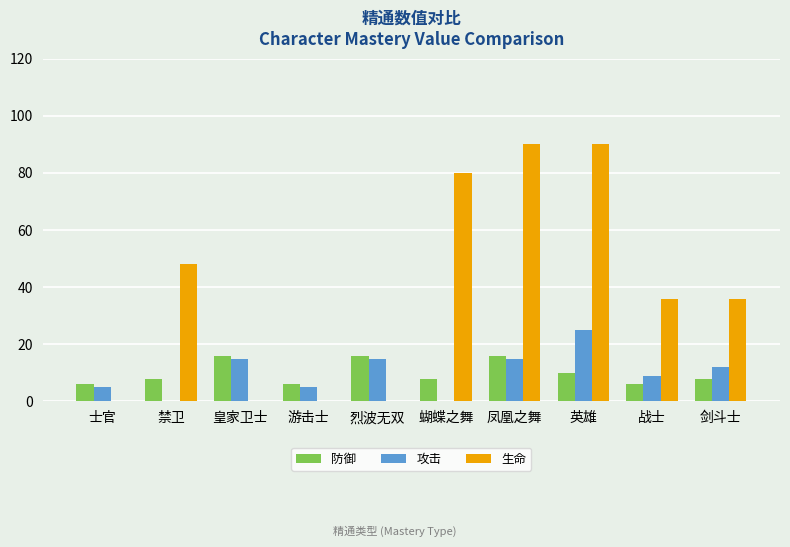

What is the total value across all series at 凤凰之舞?

121